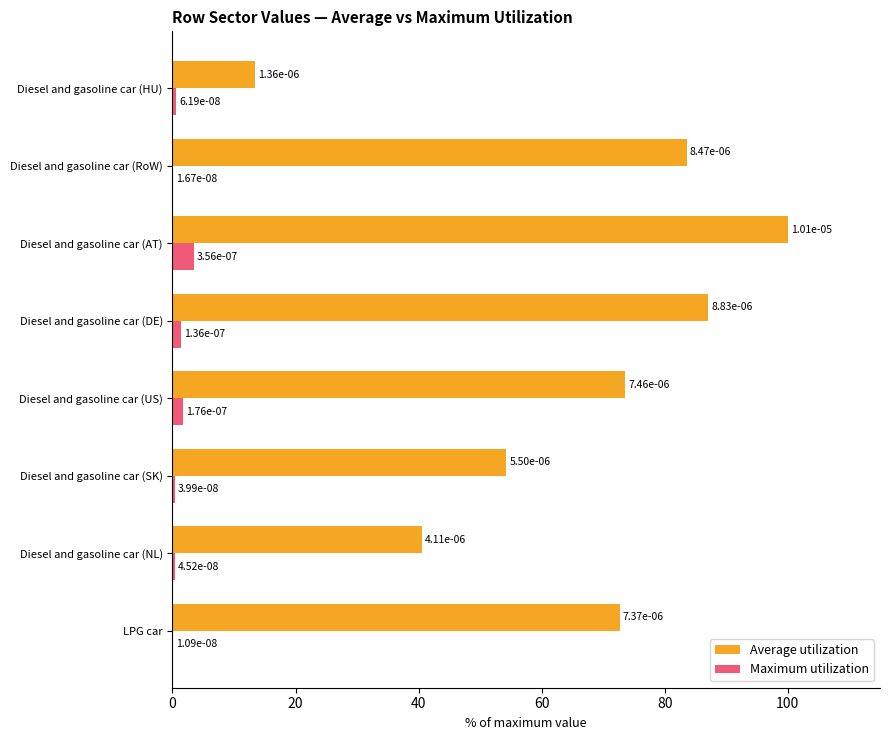

Which series has the largest total across all categories?

Average utilization